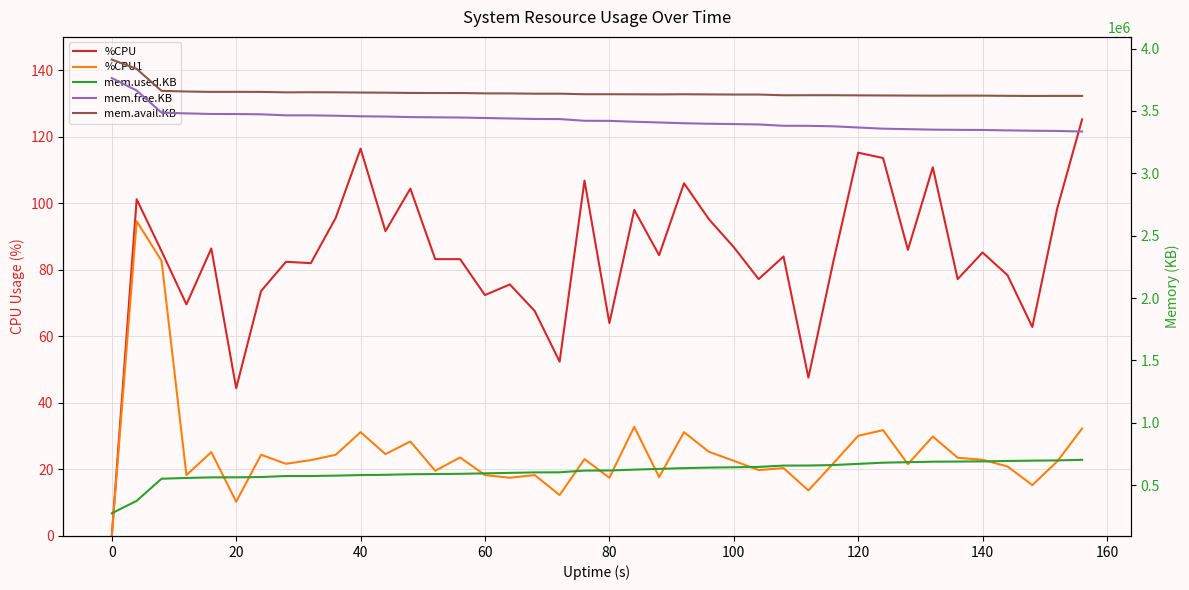

What are all the series names shown in the legend?

%CPU, %CPU1, mem.used.KB, mem.free.KB, mem.avail.KB